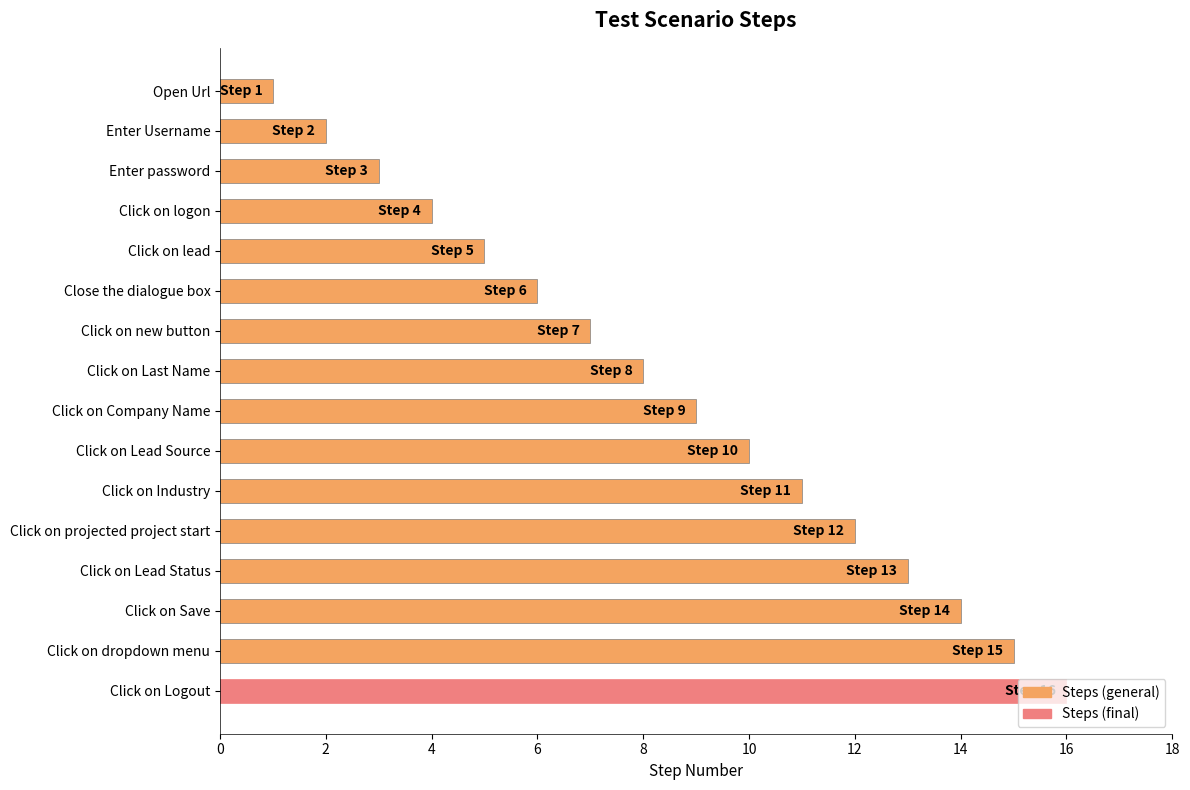

The value at Click on projected project start is 12. True or false?

True